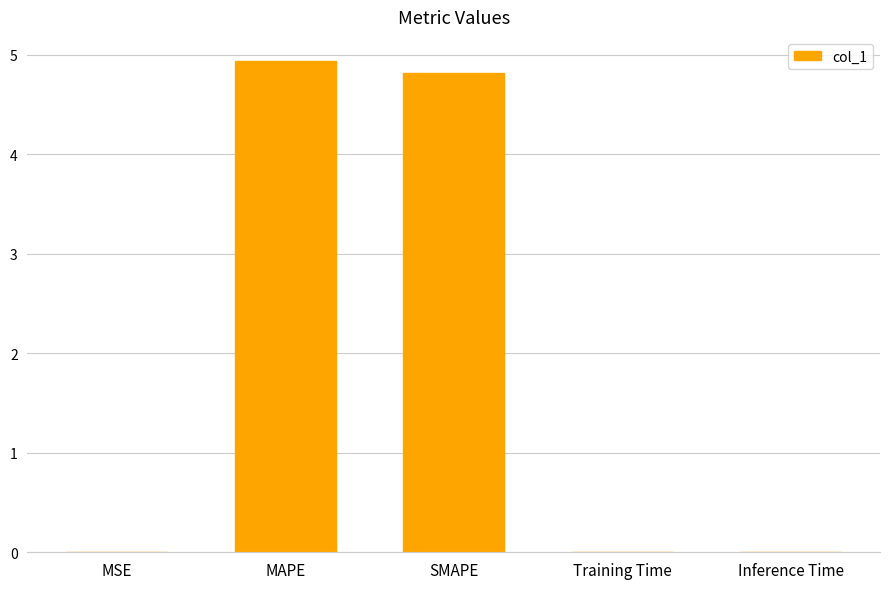

How many data points does each series have?

5